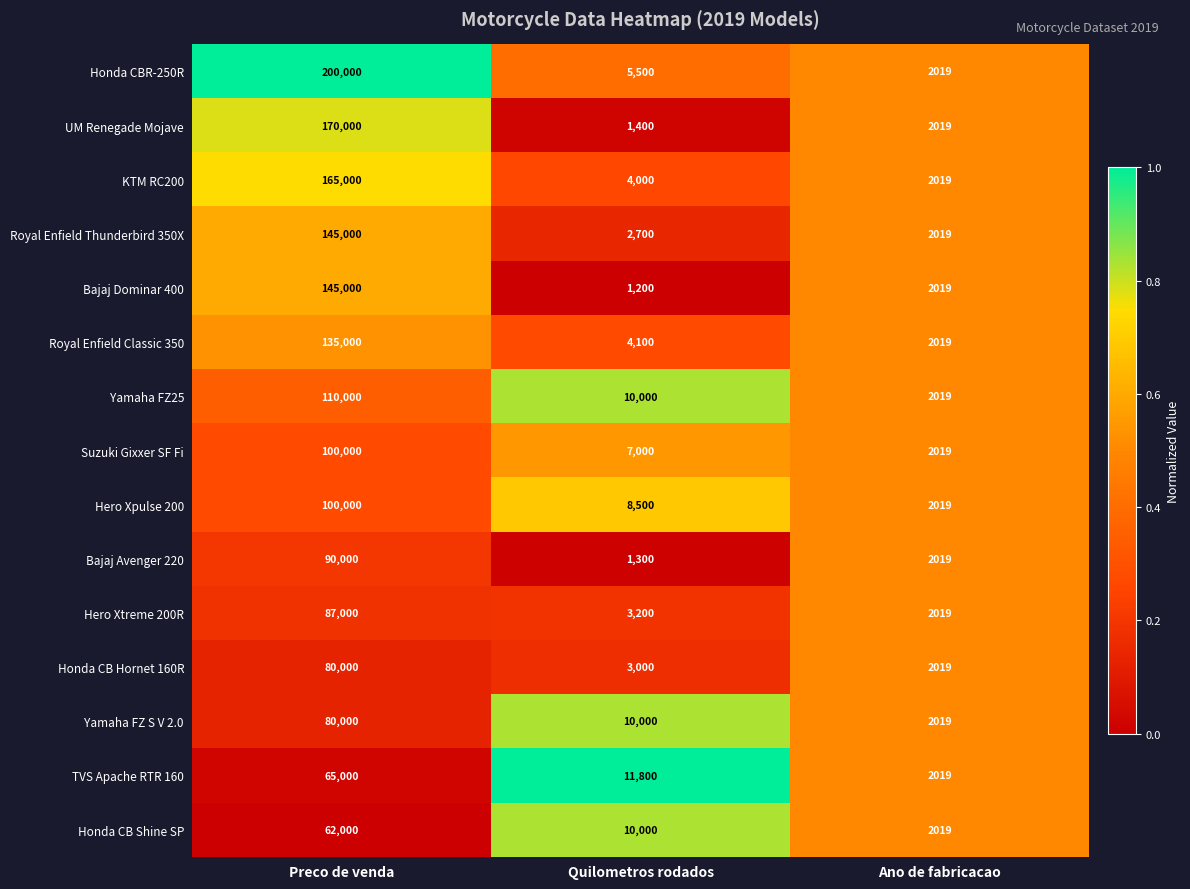

How many categories are shown in the chart?

3